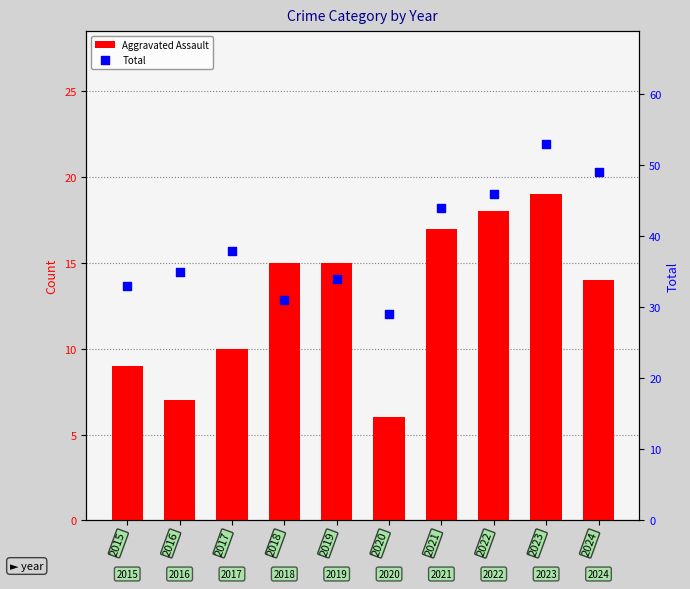

What are all the series names shown in the legend?

Aggravated Assault, Total